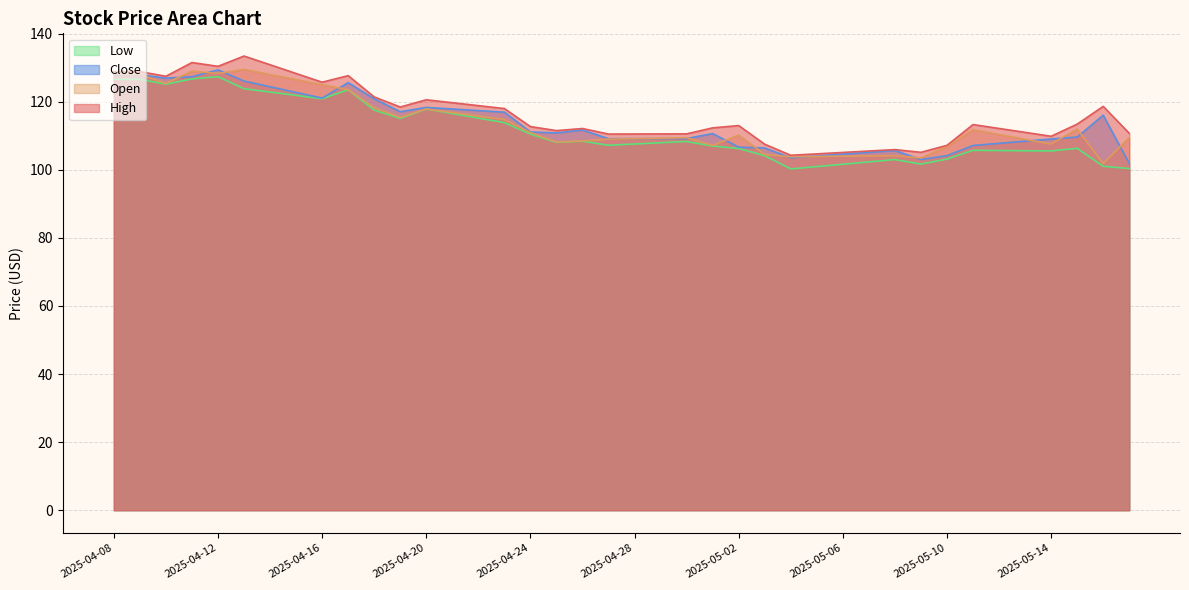

At how many categories does at least one series exceed 120?

12